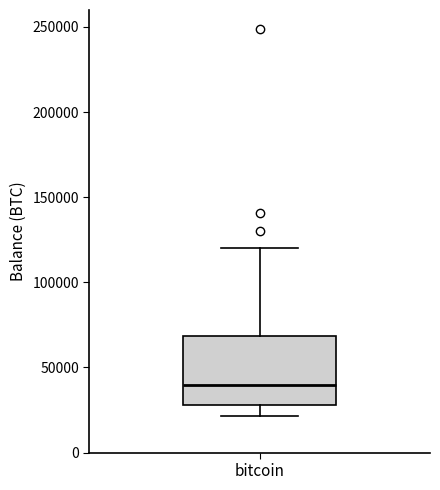

Where does the lower whisker of the box for bitcoin end on the y-axis? The values are not printed on the chart, so give them approximately, as read against the axis.

20000